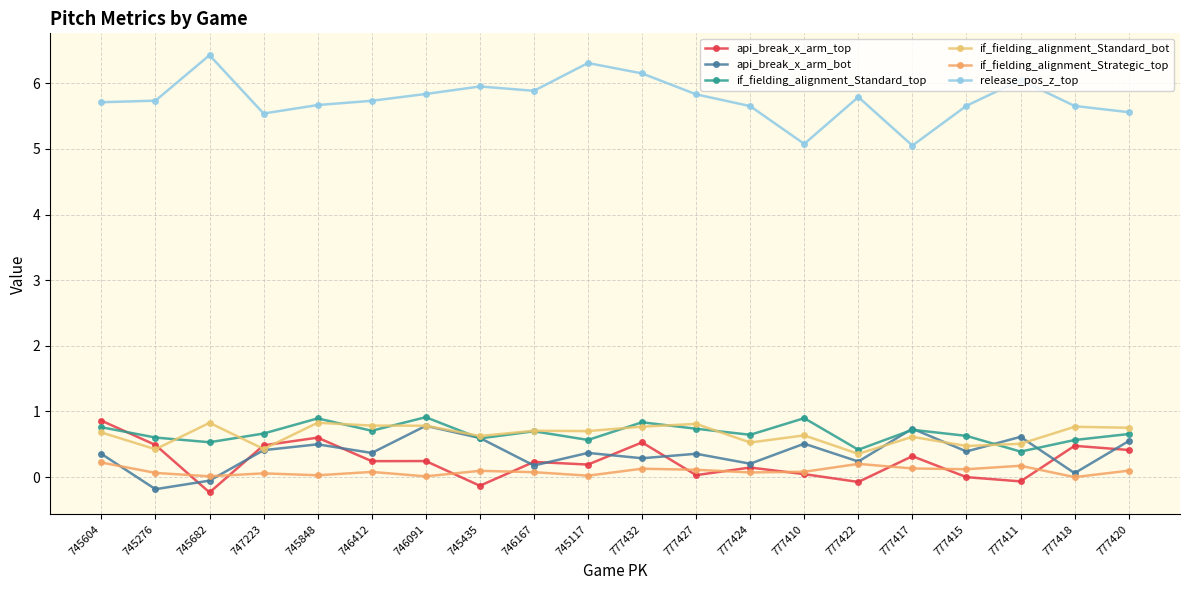

Reading right to left, transcribe all the data shown in this chart.

api_break_x_arm_top: 777420=0.4	777418=0.5	777411=-0.1	777415=-0.0	777417=0.3	777422=-0.1	777410=0.0	777424=0.1	777427=0.0	777432=0.5	745117=0.2	746167=0.2	745435=-0.1	746091=0.2	746412=0.2	745848=0.6	747223=0.5	745682=-0.2	745276=0.5	745604=0.9
api_break_x_arm_bot: 777420=0.5	777418=0.1	777411=0.6	777415=0.4	777417=0.7	777422=0.2	777410=0.5	777424=0.2	777427=0.4	777432=0.3	745117=0.4	746167=0.2	745435=0.6	746091=0.8	746412=0.4	745848=0.5	747223=0.4	745682=-0.1	745276=-0.2	745604=0.4
if_fielding_alignment_Standard_top: 777420=0.7	777418=0.6	777411=0.4	777415=0.6	777417=0.7	777422=0.4	777410=0.9	777424=0.6	777427=0.7	777432=0.8	745117=0.6	746167=0.7	745435=0.6	746091=0.9	746412=0.7	745848=0.9	747223=0.7	745682=0.5	745276=0.6	745604=0.8
if_fielding_alignment_Standard_bot: 777420=0.8	777418=0.8	777411=0.5	777415=0.5	777417=0.6	777422=0.4	777410=0.6	777424=0.5	777427=0.8	777432=0.8	745117=0.7	746167=0.7	745435=0.6	746091=0.8	746412=0.8	745848=0.8	747223=0.4	745682=0.8	745276=0.4	745604=0.7
if_fielding_alignment_Strategic_top: 777420=0.1	777418=0.0	777411=0.2	777415=0.1	777417=0.1	777422=0.2	777410=0.1	777424=0.1	777427=0.1	777432=0.1	745117=0.0	746167=0.1	745435=0.1	746091=0.0	746412=0.1	745848=0.0	747223=0.1	745682=0.0	745276=0.1	745604=0.2
release_pos_z_top: 777420=5.6	777418=5.7	777411=6.0	777415=5.7	777417=5.1	777422=5.8	777410=5.1	777424=5.7	777427=5.8	777432=6.1	745117=6.3	746167=5.9	745435=6.0	746091=5.8	746412=5.7	745848=5.7	747223=5.5	745682=6.4	745276=5.7	745604=5.7